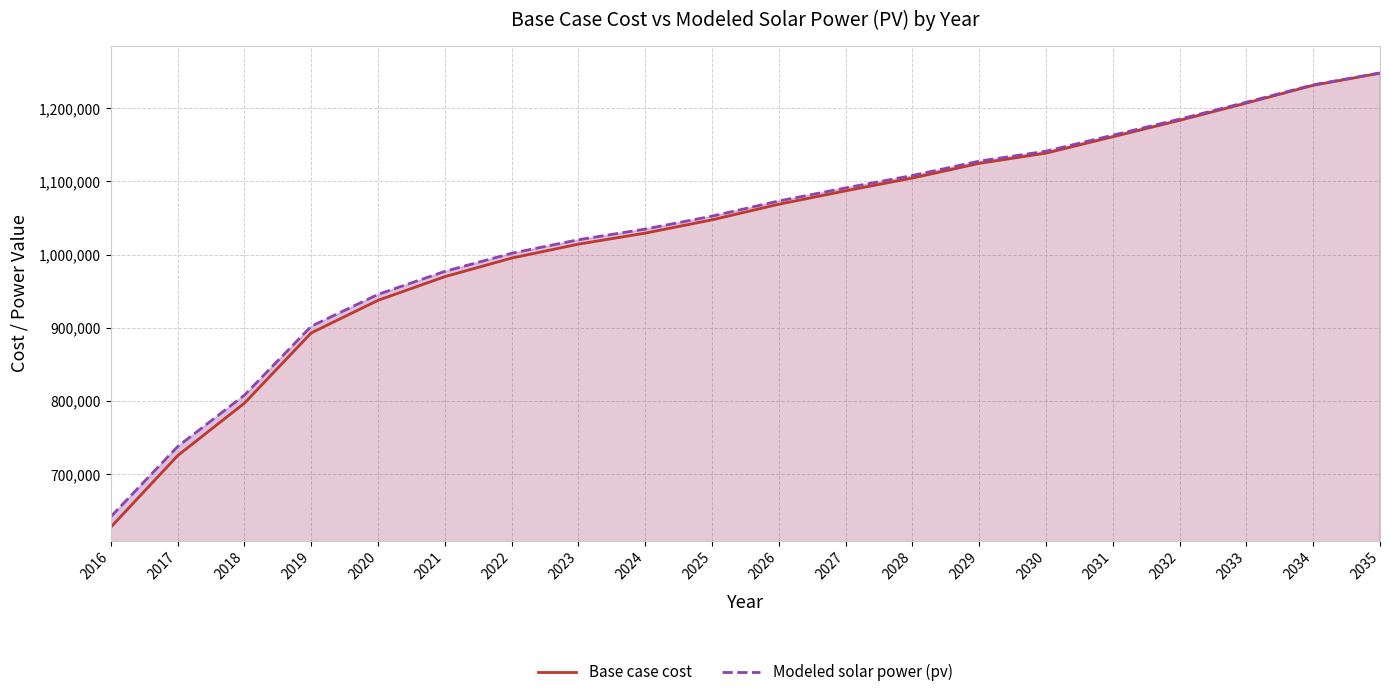

How many distinct data groups are displayed?

2